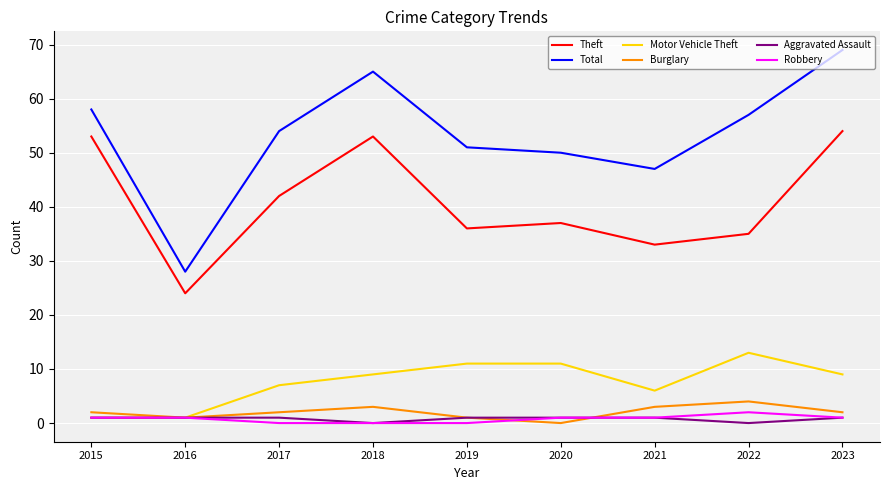

Reading left to right, list all the values displayed in this chart.

Theft: 2015=53	2016=24	2017=42	2018=53	2019=36	2020=37	2021=33	2022=35	2023=54
Total: 2015=58	2016=28	2017=54	2018=65	2019=51	2020=50	2021=47	2022=57	2023=69
Motor Vehicle Theft: 2015=1	2016=1	2017=7	2018=9	2019=11	2020=11	2021=6	2022=13	2023=9
Burglary: 2015=2	2016=1	2017=2	2018=3	2019=1	2020=0	2021=3	2022=4	2023=2
Aggravated Assault: 2015=1	2016=1	2017=1	2018=0	2019=1	2020=1	2021=1	2022=0	2023=1
Robbery: 2015=1	2016=1	2017=0	2018=0	2019=0	2020=1	2021=1	2022=2	2023=1